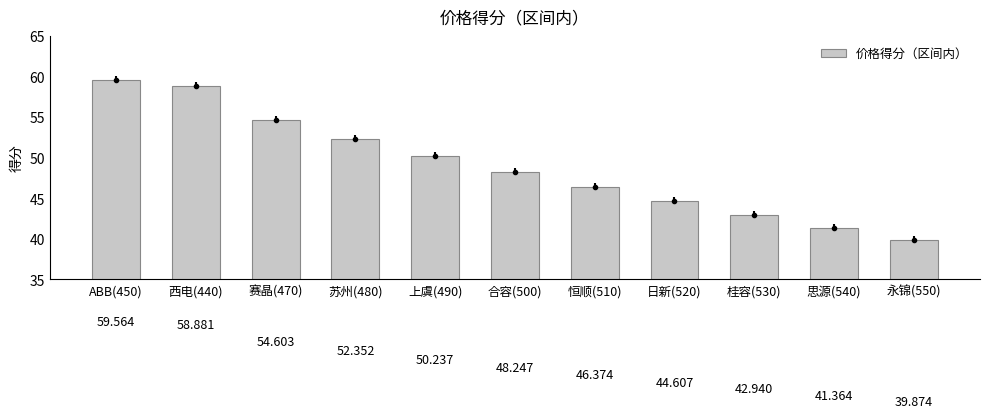

What is the label of the 1st bar from the left?

ABB(450)